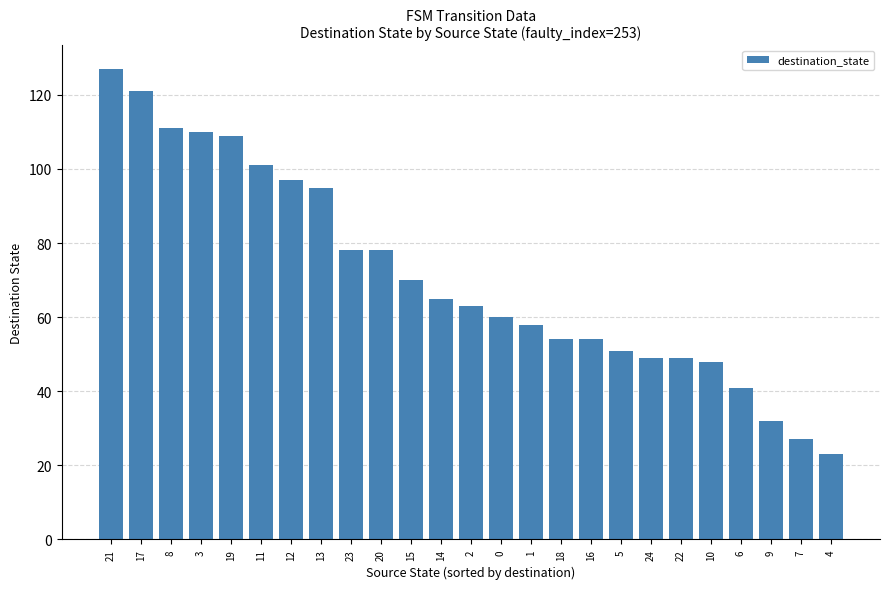

Which category has the lowest value across all series?

4